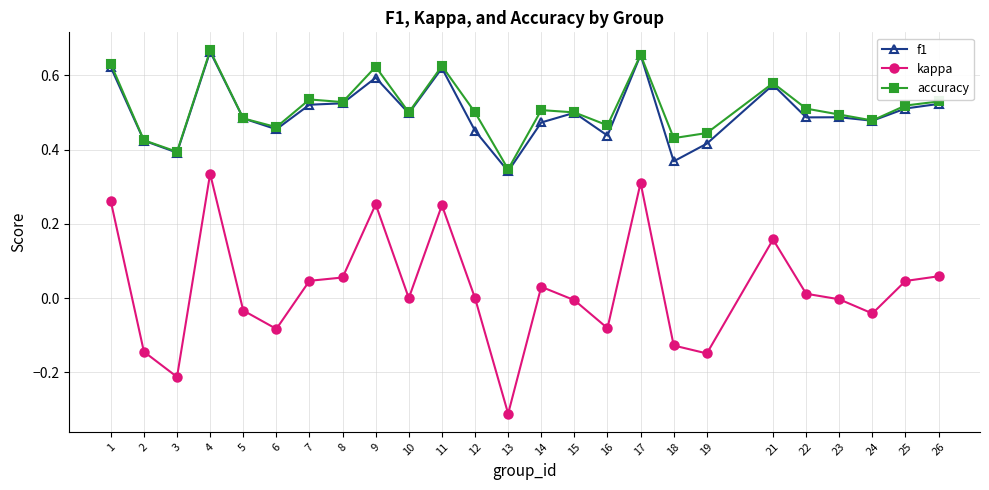

In f1, how many points are higher than both neighbors (excluding endpoints)?

7